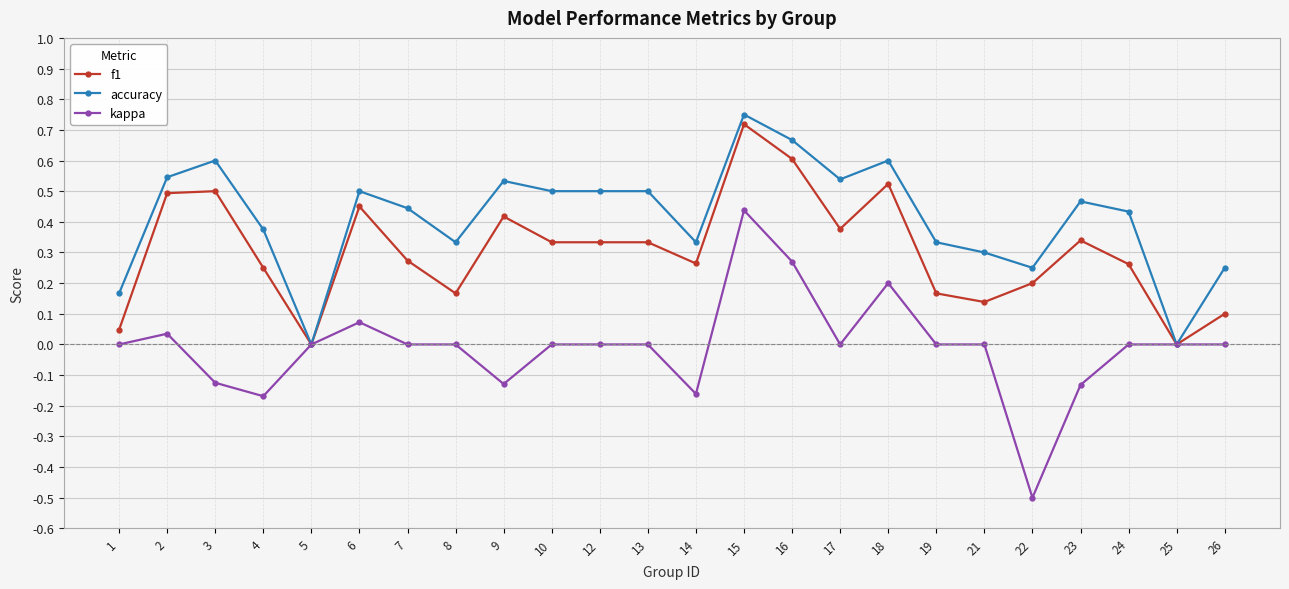

Rank the series at 16 from highest to lowest value.

accuracy, f1, kappa